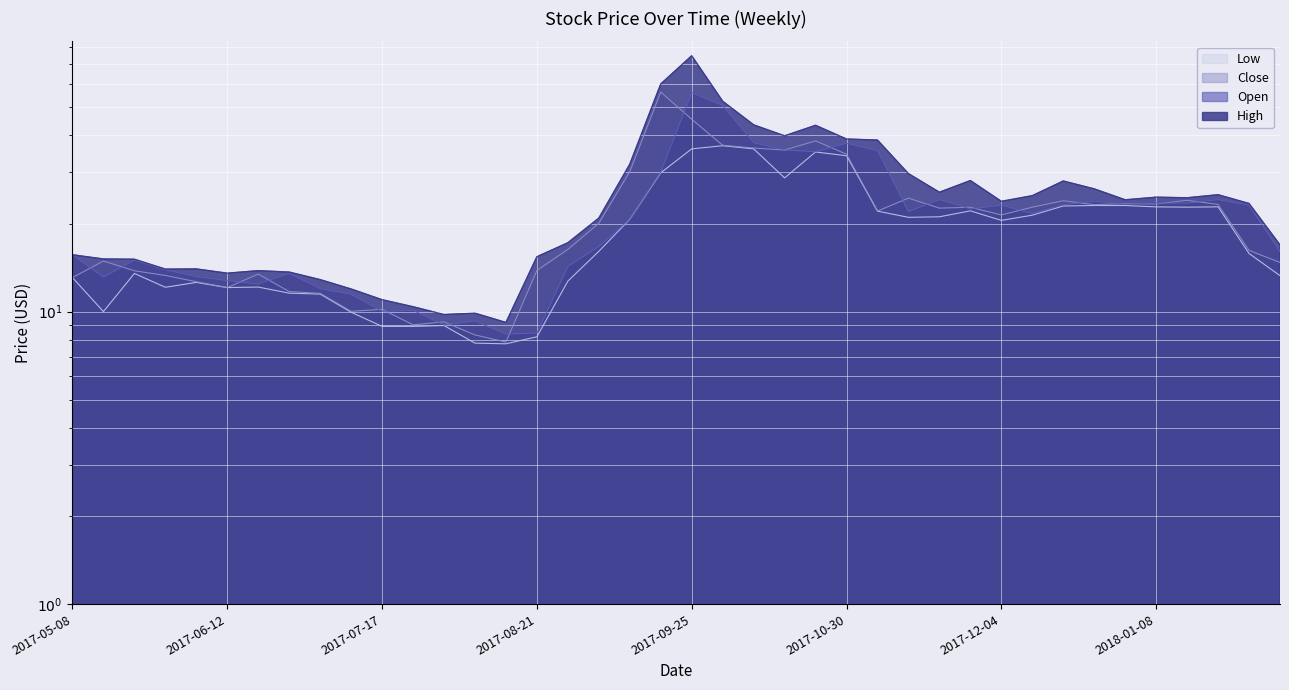

True or false: Open and Low intersect in this chart.

False